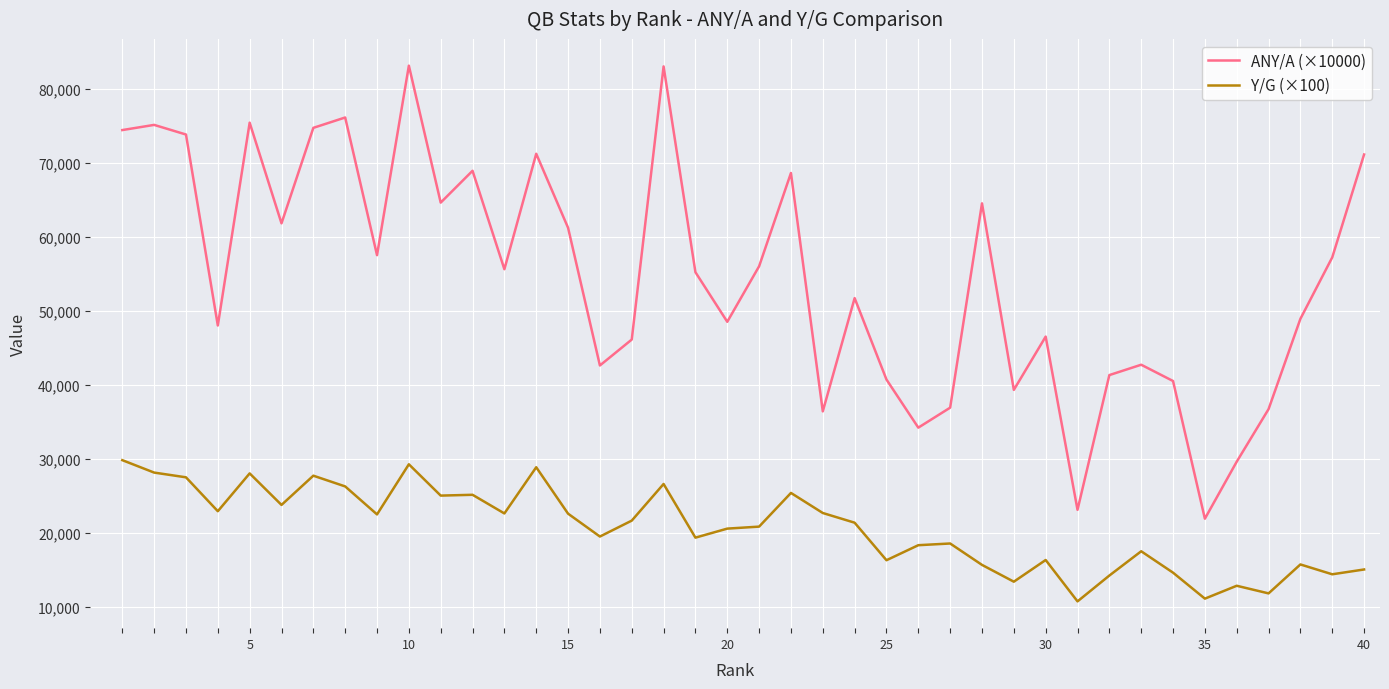

List the series in order of their peak value, highest first.

ANY/A (×10000), Y/G (×100)